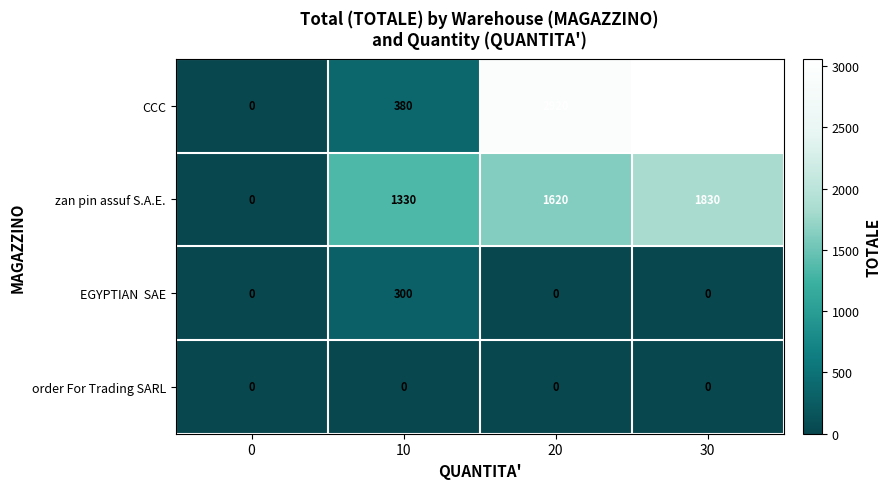

The CCC series shows 2920 at 20. True or false?

True